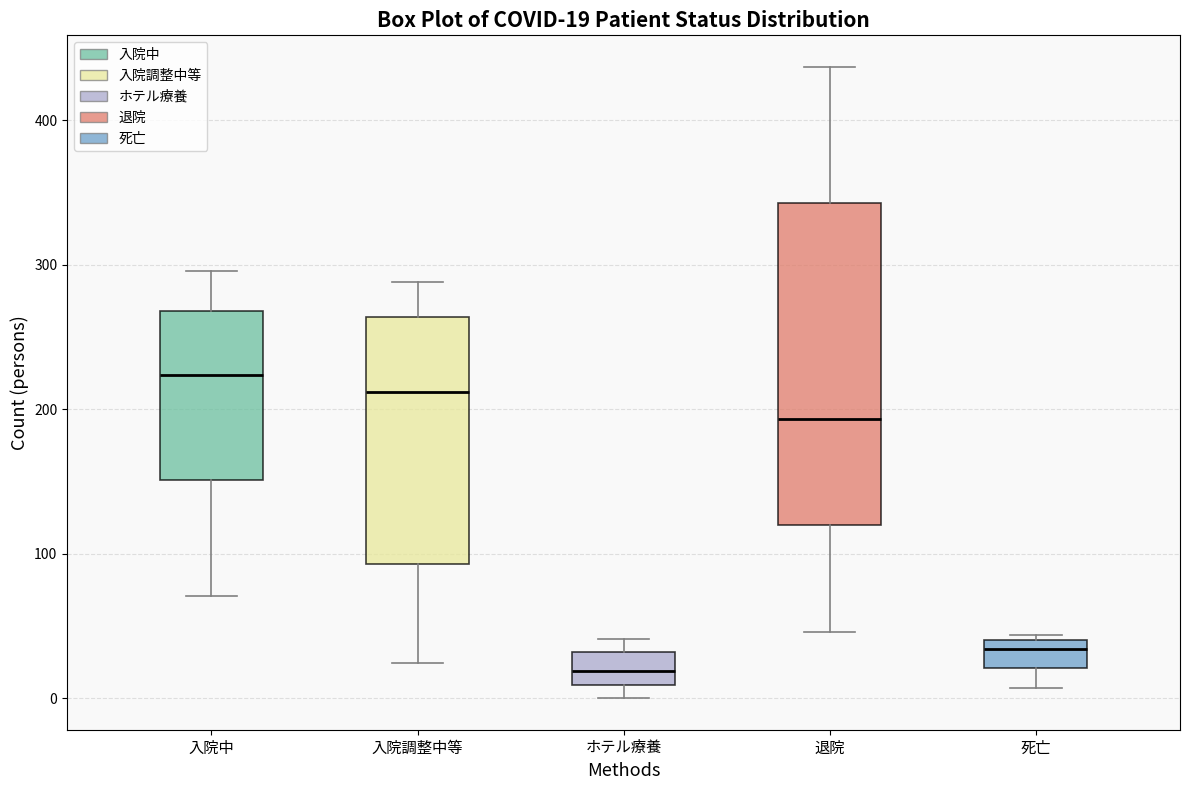

Which box has the highest median line?

入院中